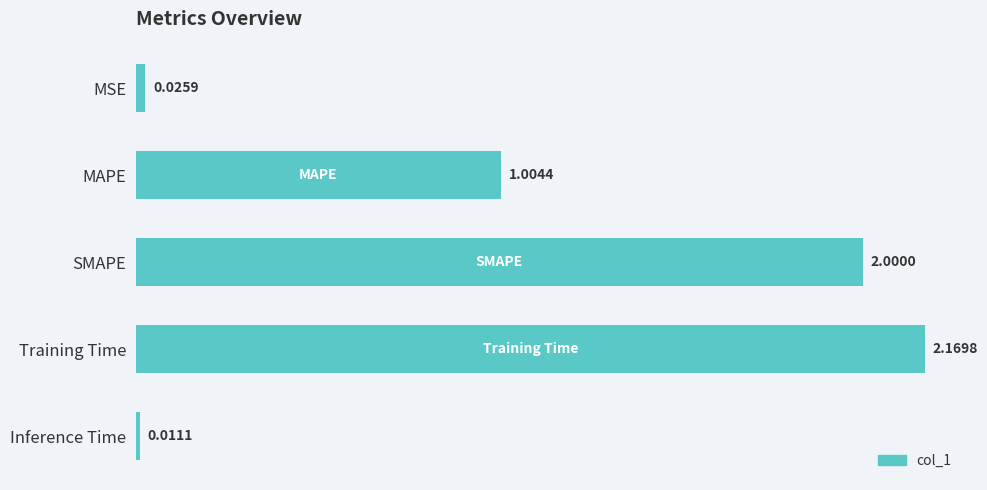

What is the label of the 4th bar from the top?

Training Time